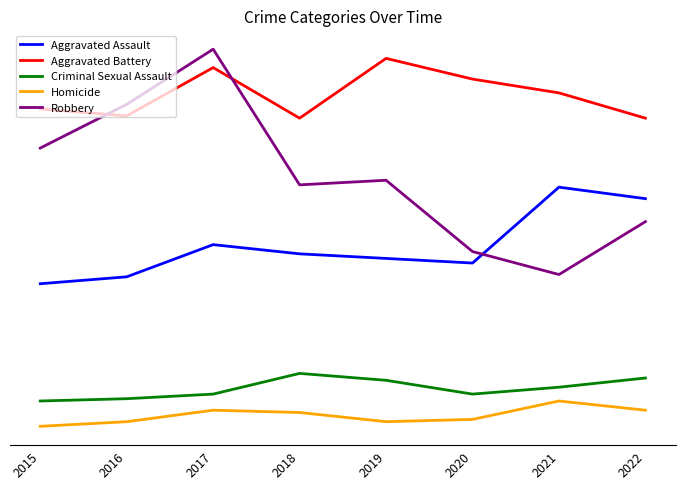

The Robbery series shows 95 at 2022. True or false?

True